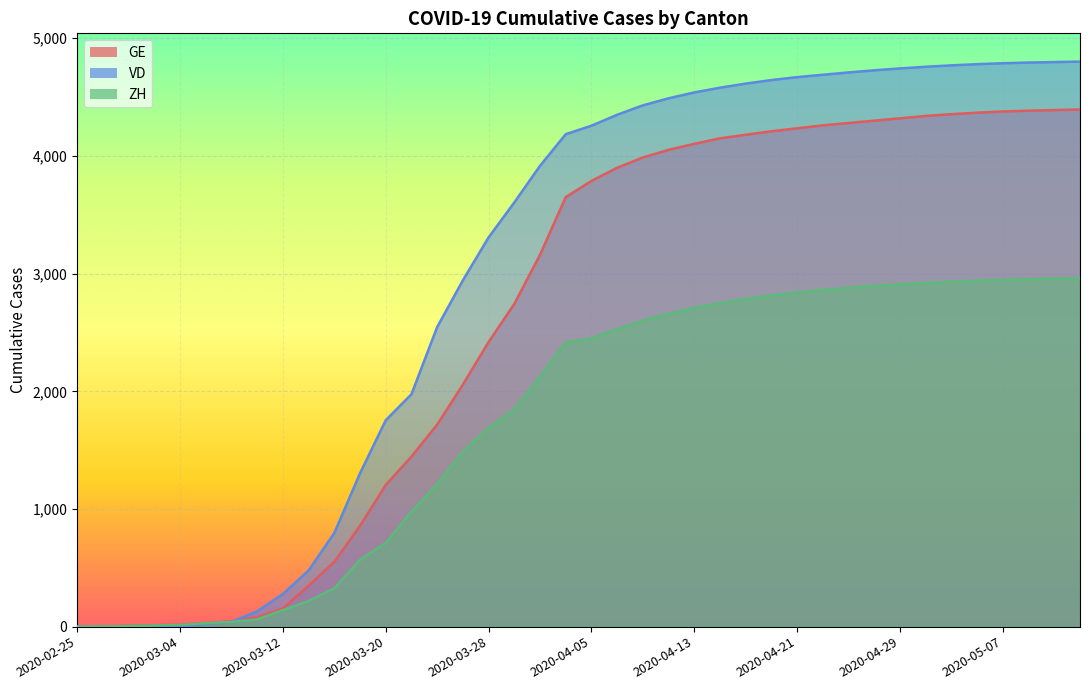

What is the label of the 40th point from the left?

2020-05-13